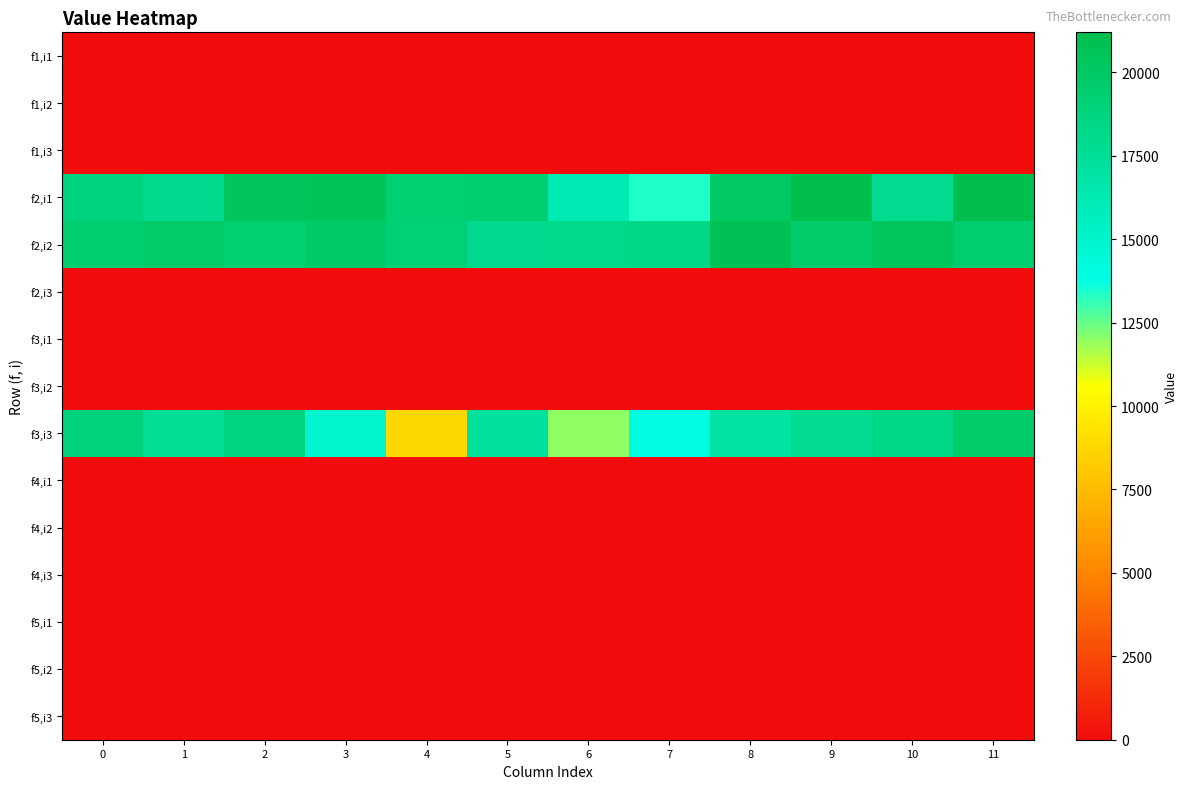

How many categories are shown in the chart?

12